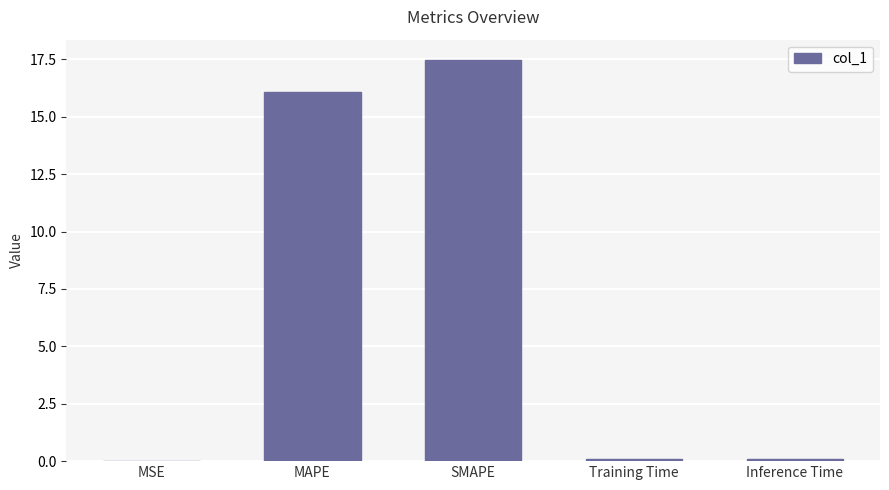

Is it true that the value at MSE is 0.0?

True